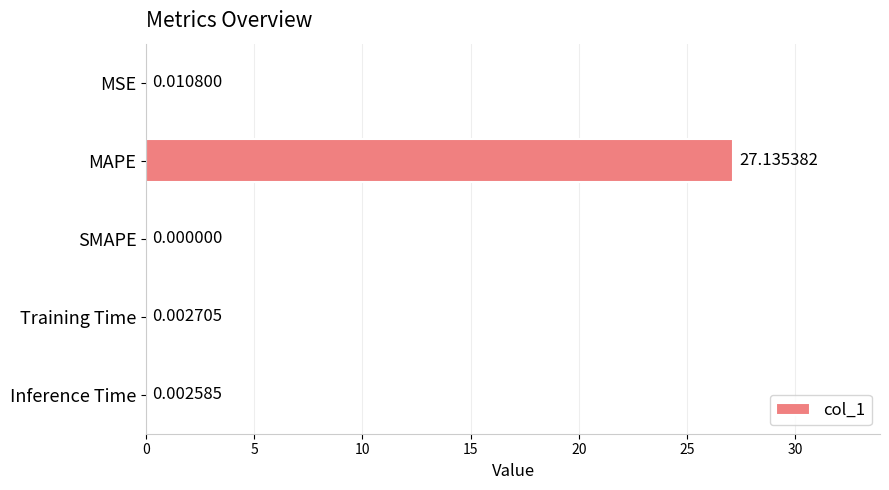

How many values exceed 0?

4